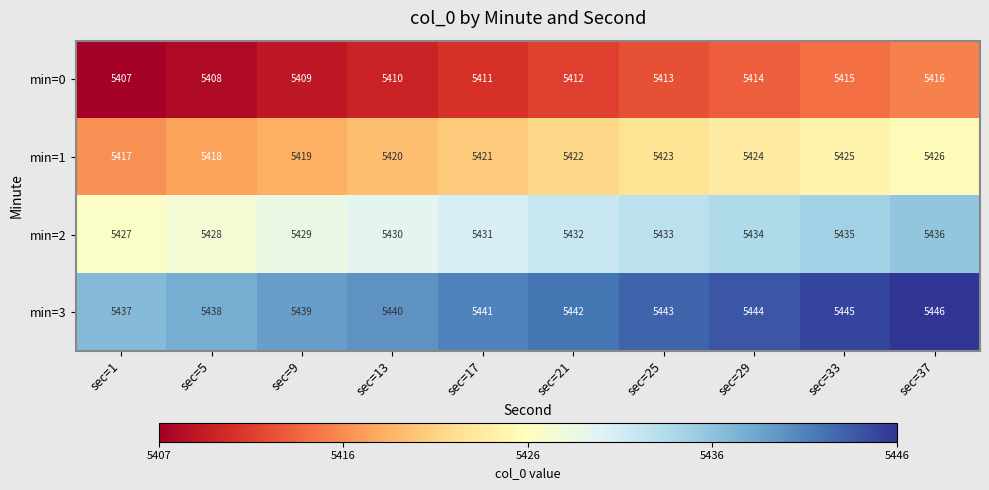

Which category has the lowest value in the min=0 series?

sec=1